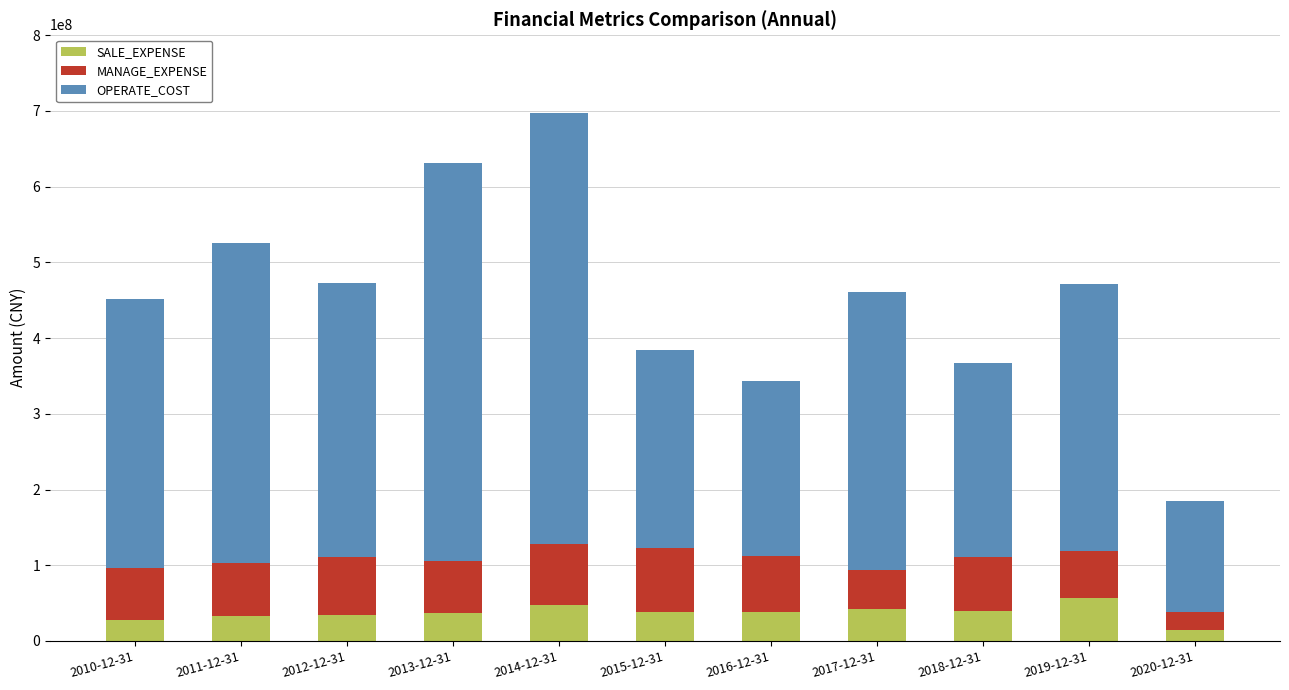

How many data points in SALE_EXPENSE are less than 38003906?

5